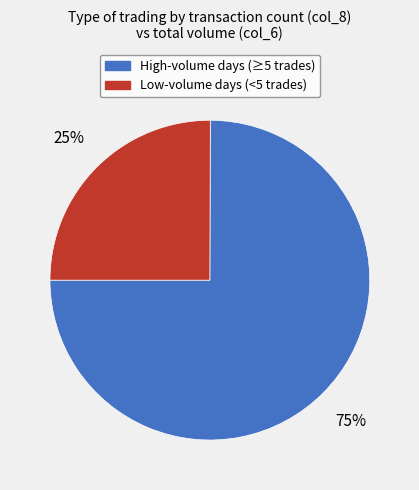

Approximately how many times larger is the value at High-volume days (≥5 trades) compared to Low-volume days (<5 trades)?

3.0